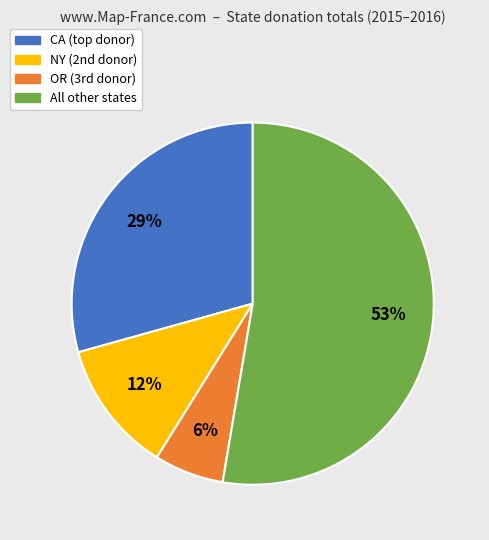

To the nearest percent, what is the average slice percentage?

25%